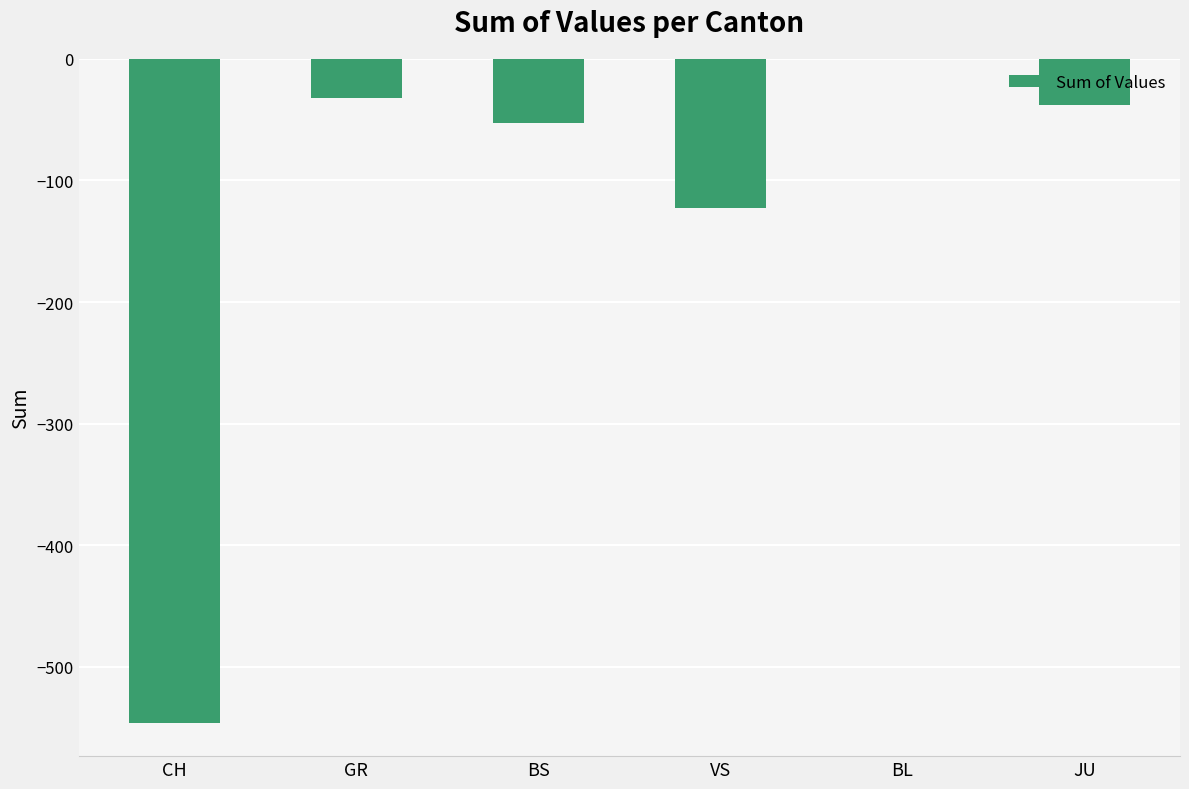

Reading left to right, list all the values displayed in this chart.

CH=-546	GR=-32	BS=-53	VS=-123	BL=0	JU=-38